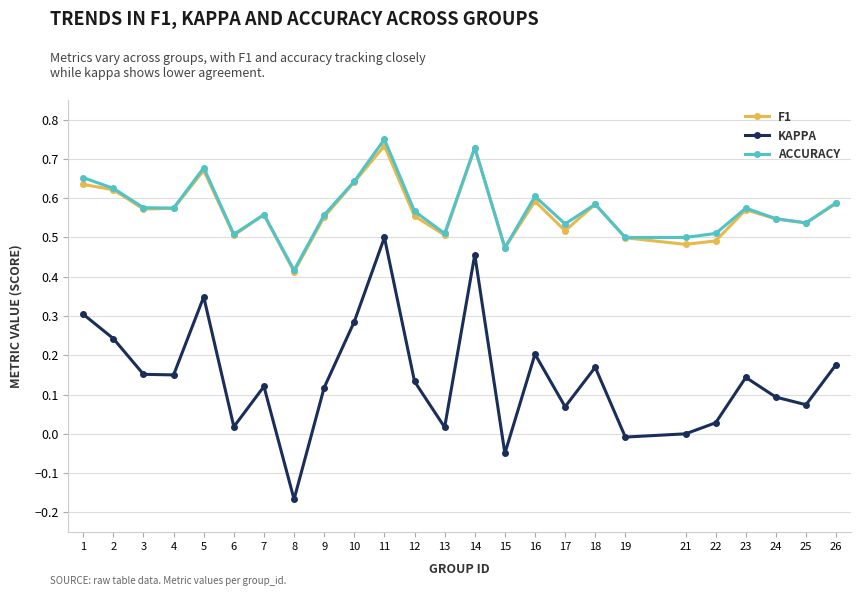

Which label corresponds to the smallest value in the chart?

8